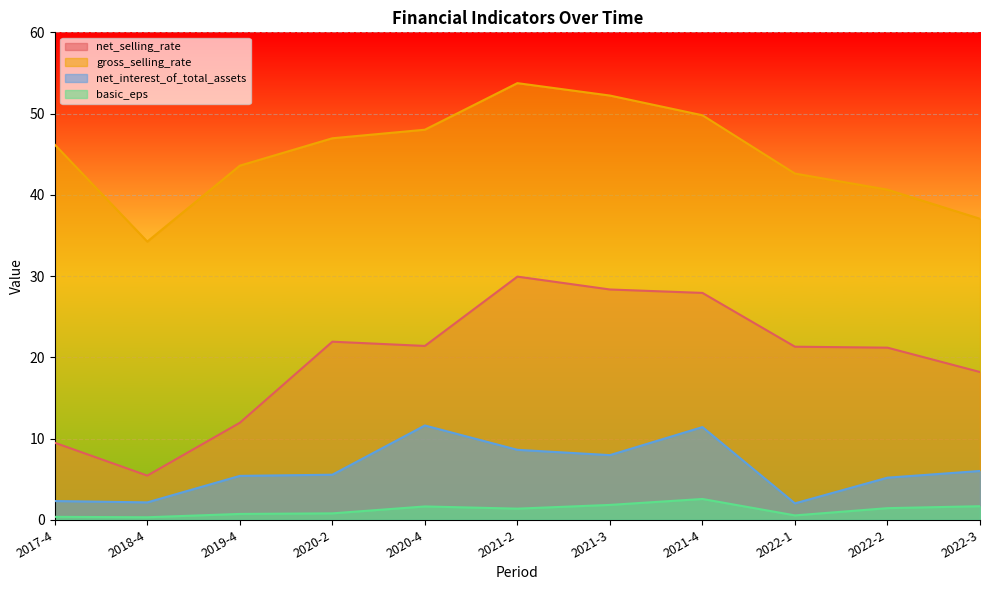

At which label is gross_selling_rate closest to 43?

2022-1